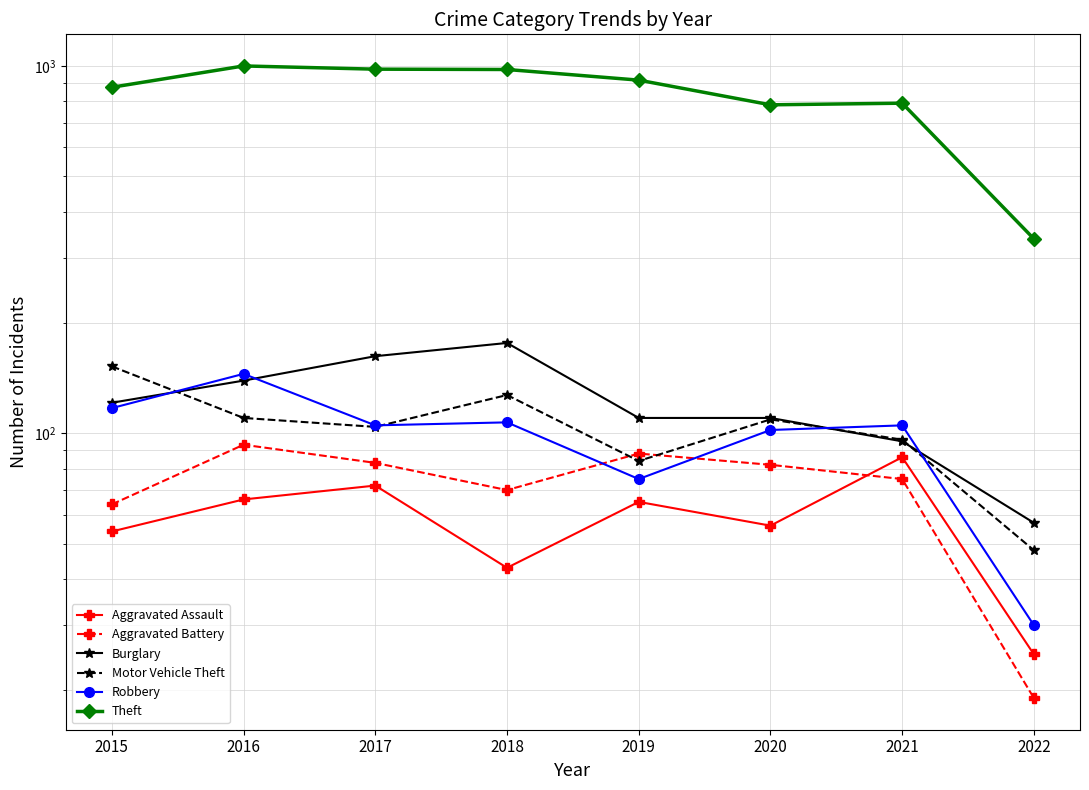

Is it true that Robbery equals 135 at 2019?

False